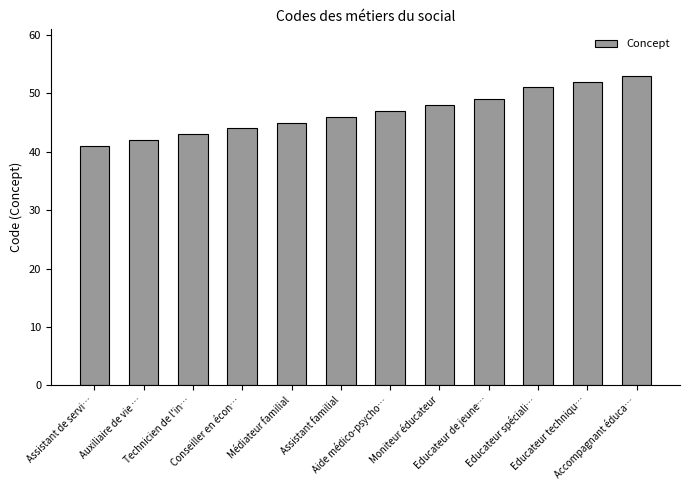

What is the sum of all values?

561